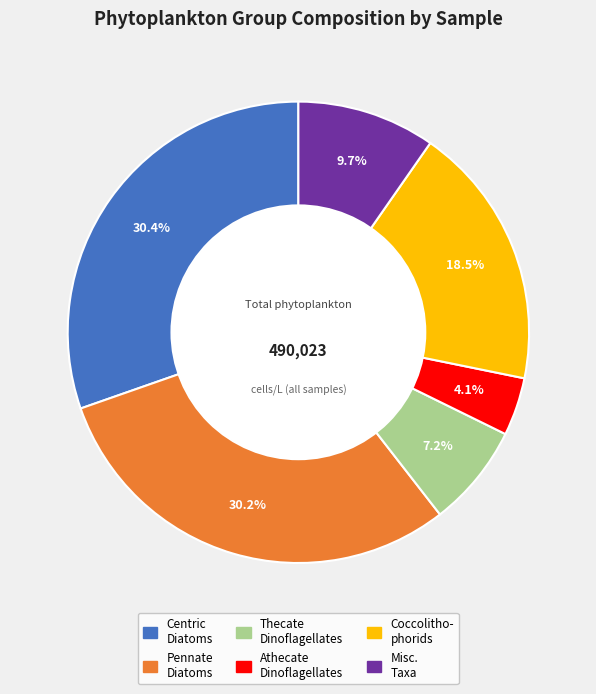

Is there a majority slice in this chart?

No